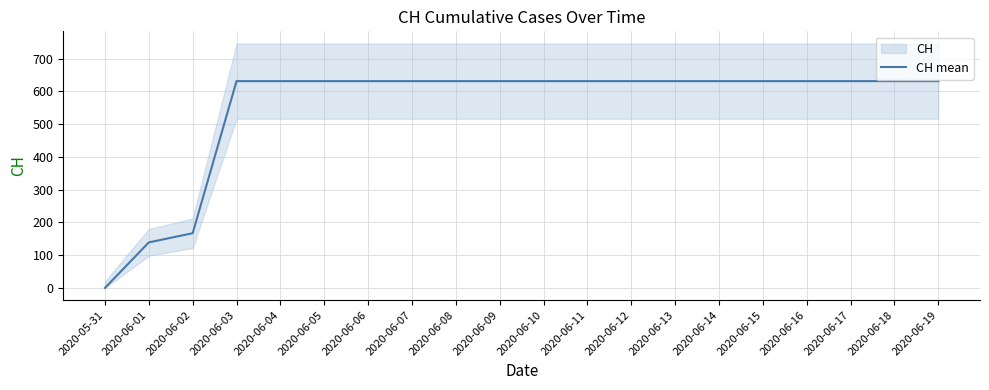

Is it true that the value at 2020-06-07 is 631?

True